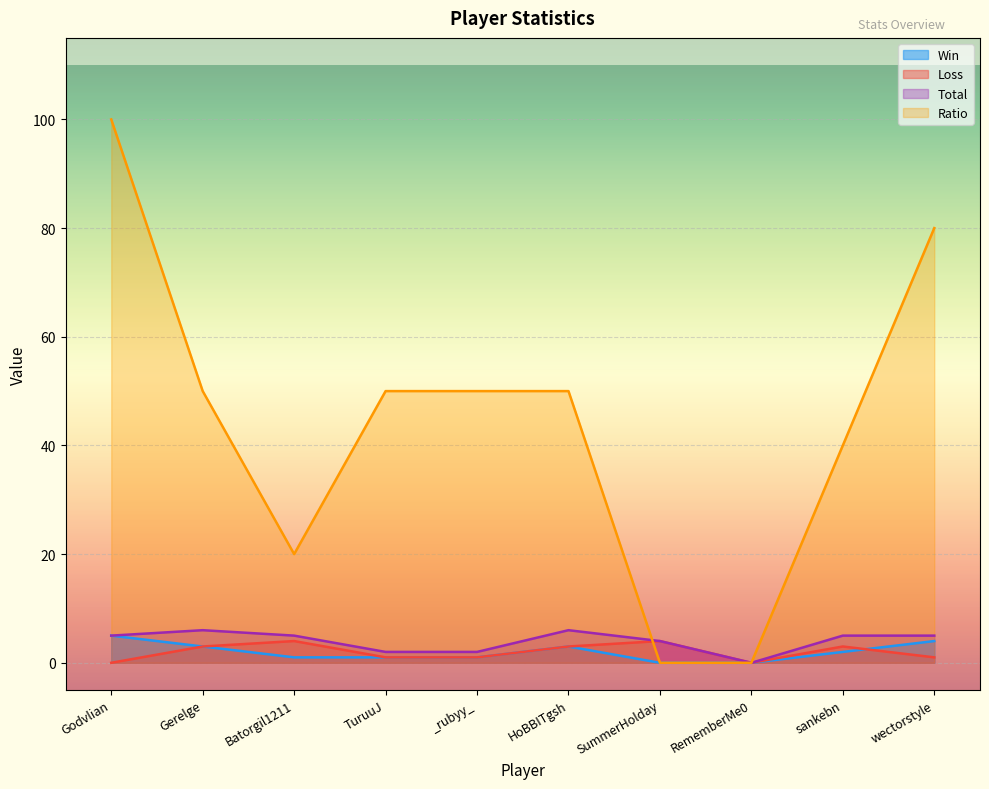

How many Total values are between 2 and 5?

7